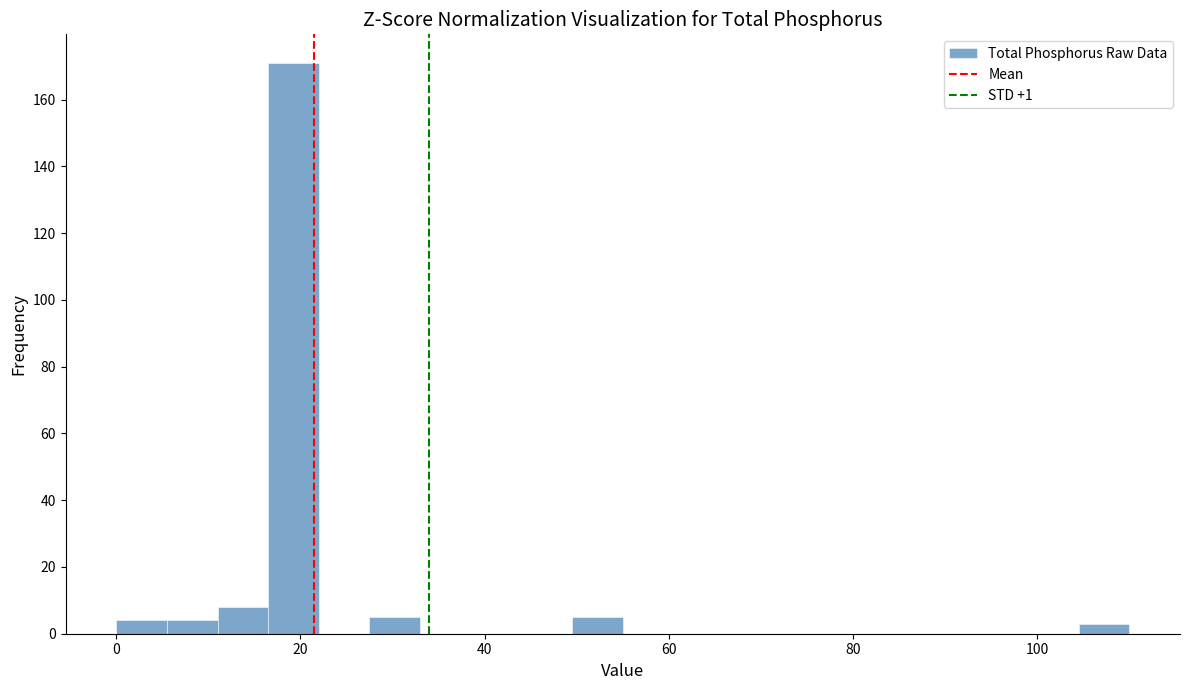

Around what value on the x-axis is the tallest bar? Give the approximate position of its centre, as read against the axis.

20